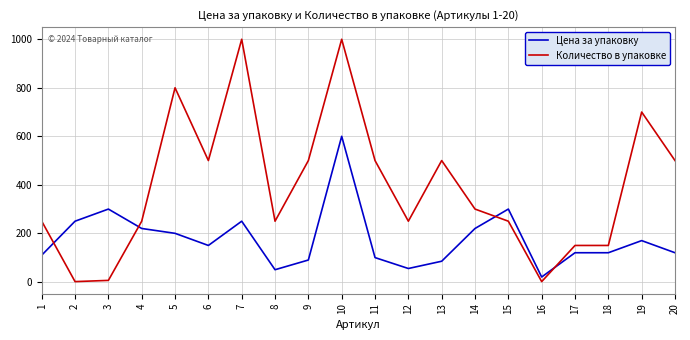

Rank the series by their average value, from highest to lowest.

Количество в упаковке, Цена за упаковку